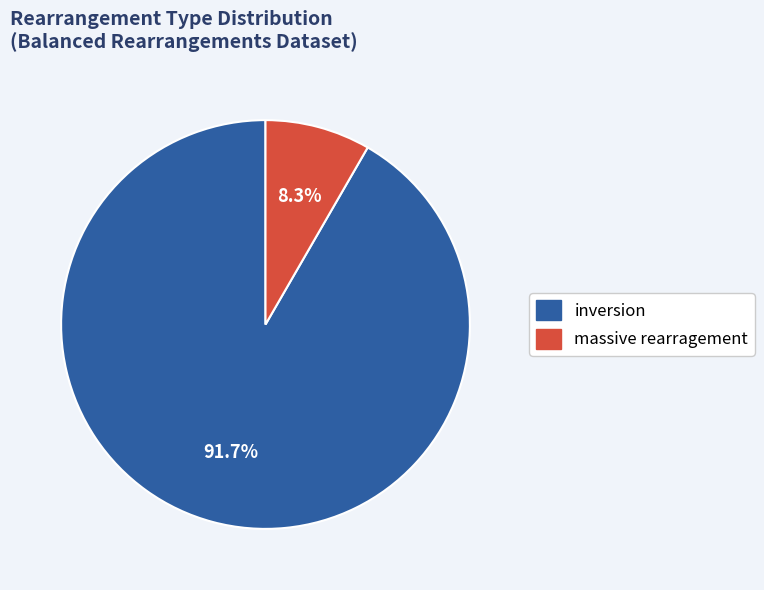

Is there a majority slice in this chart?

Yes